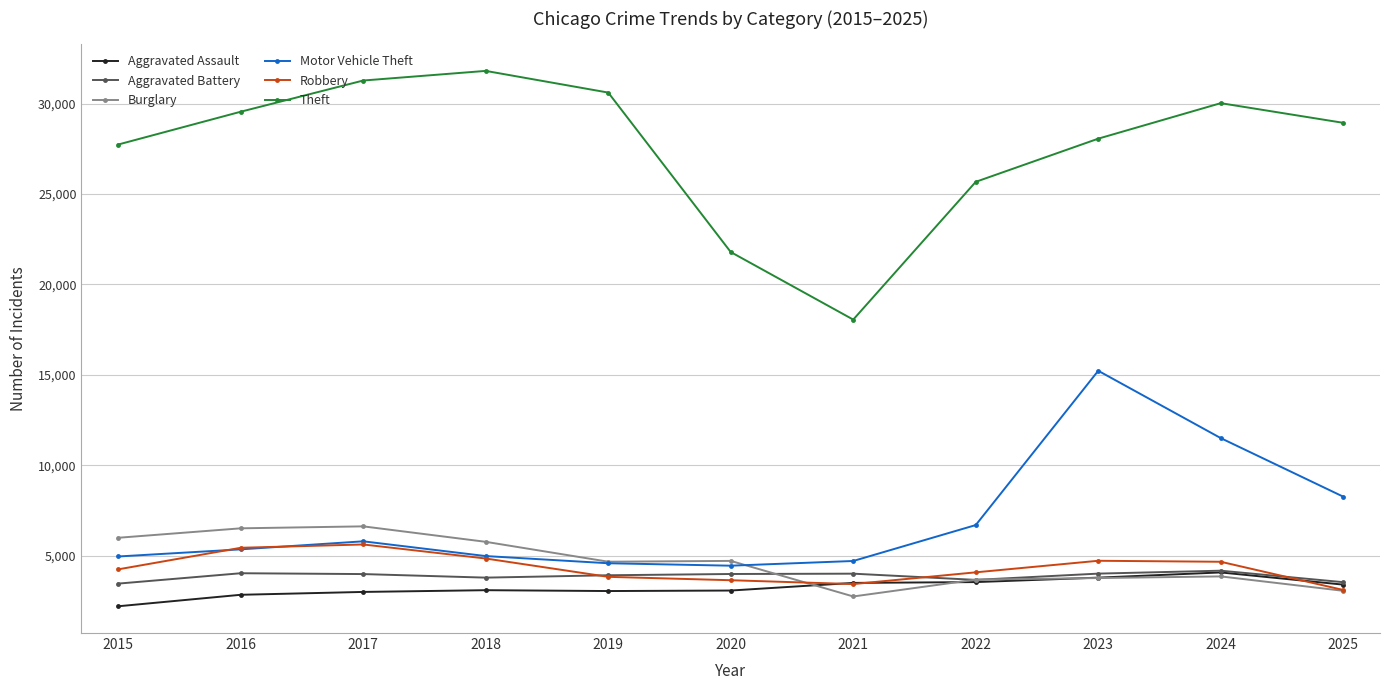

What are all the series names shown in the legend?

Aggravated Assault, Aggravated Battery, Burglary, Motor Vehicle Theft, Robbery, Theft